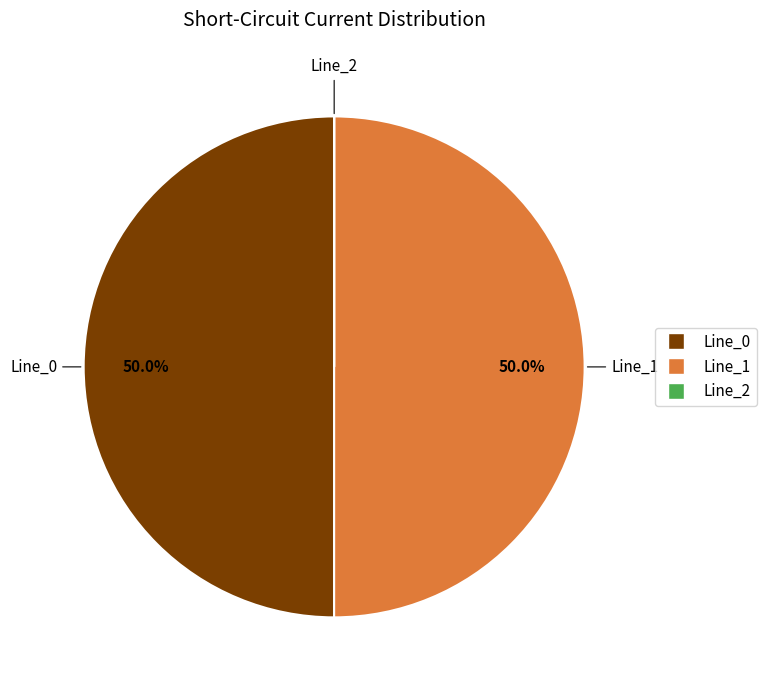

What percentage do Line_1 and Line_0 together represent?

100.0%